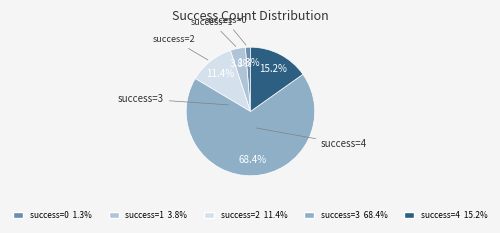

What is the smallest slice in the pie chart?

success=0 1.3%